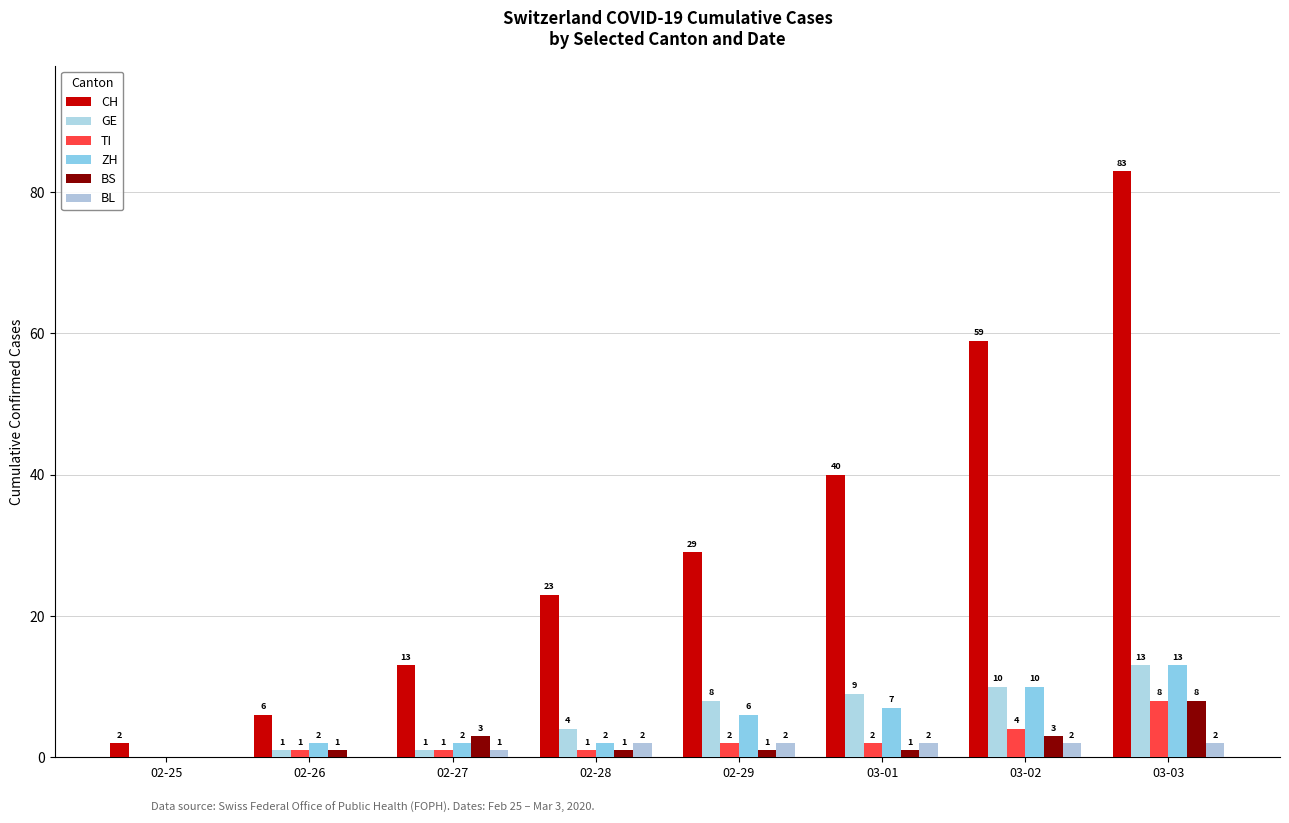

The CH series shows 83 at 03-03. True or false?

True